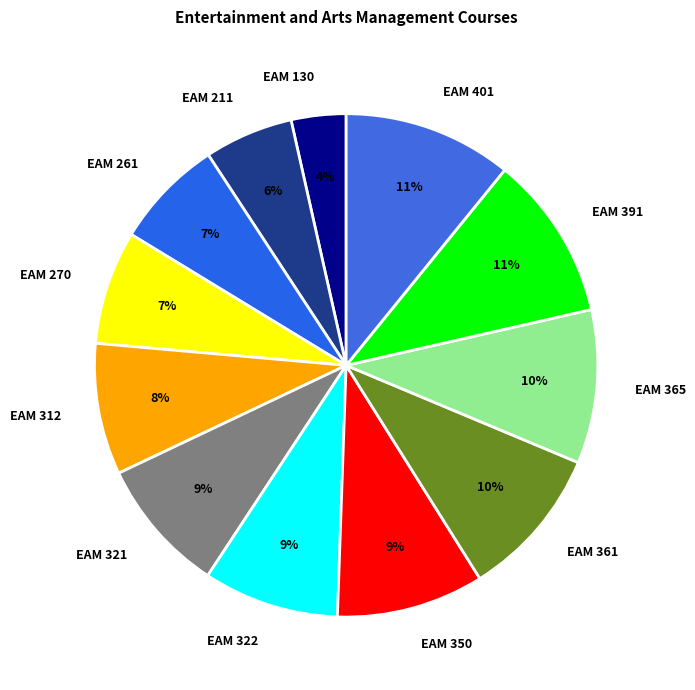

To the nearest percent, what is the difference between the EAM 401 and EAM 321 slice percentages?

2%